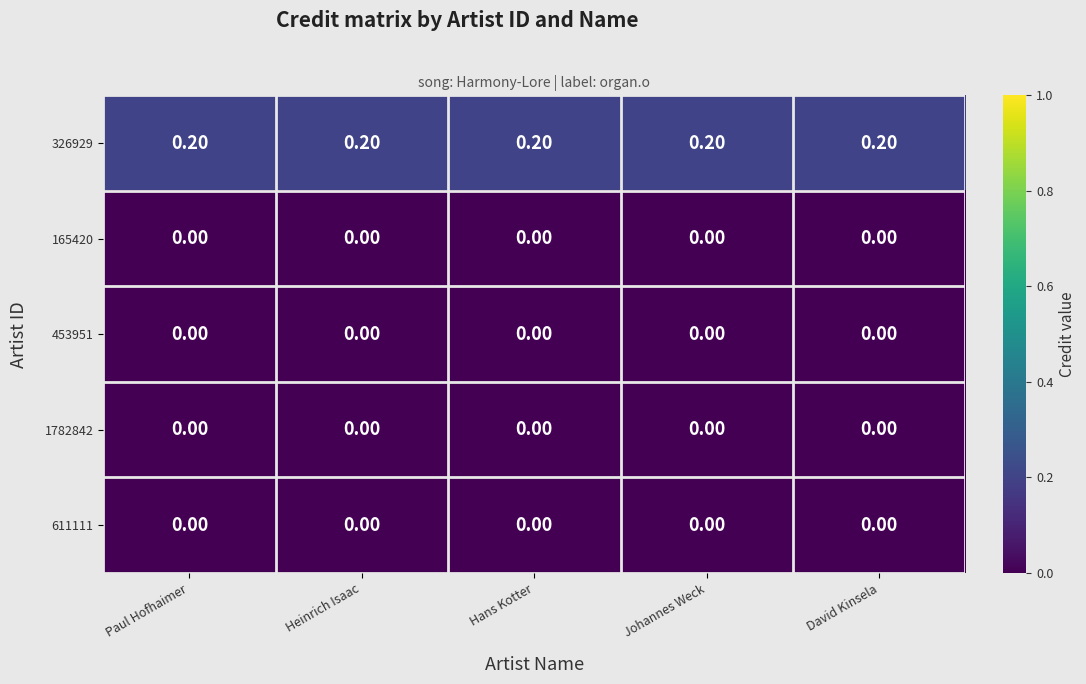

What is the sum of all 326929 values?

1.0